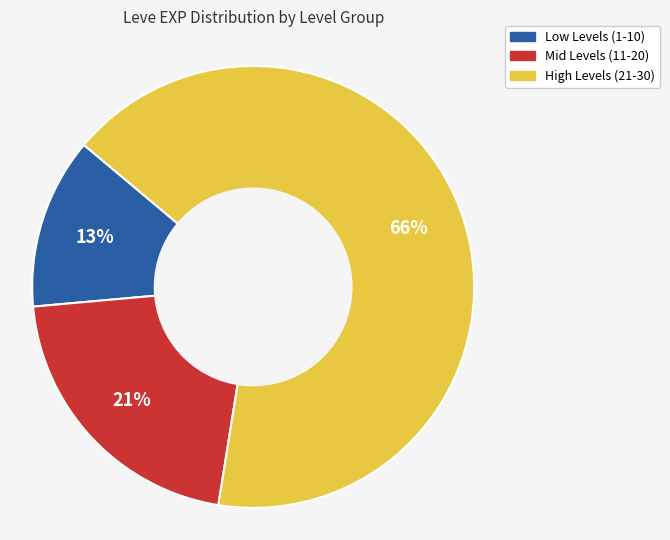

To the nearest percent, what percentage of the pie is Low Levels (1-10)?

13%